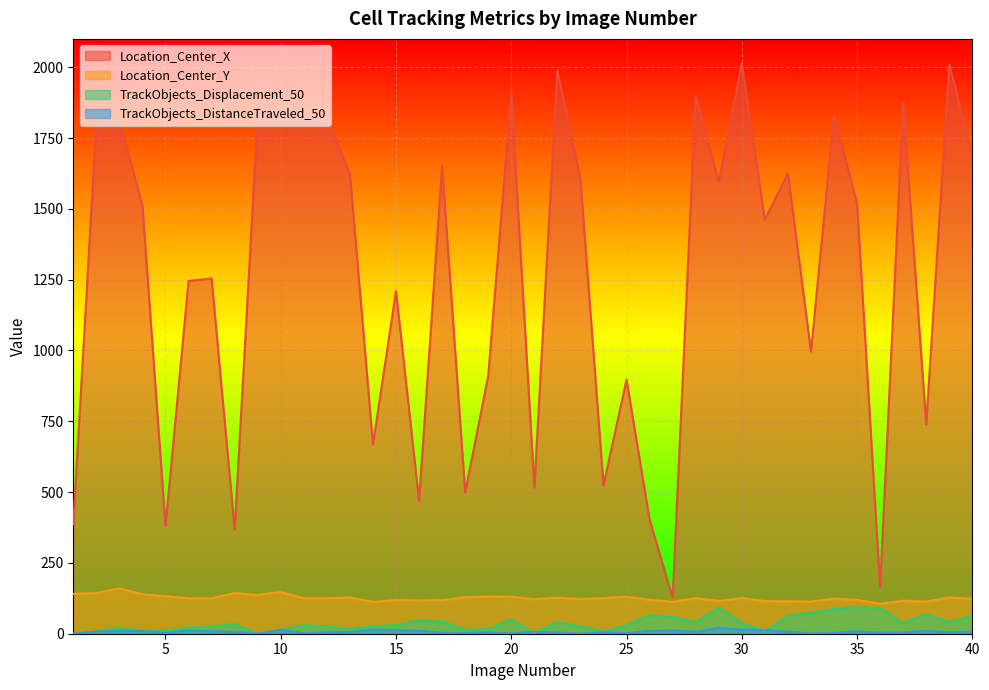

True or false: TrackObjects_Displacement_50 and Location_Center_Y cross at least once.

False